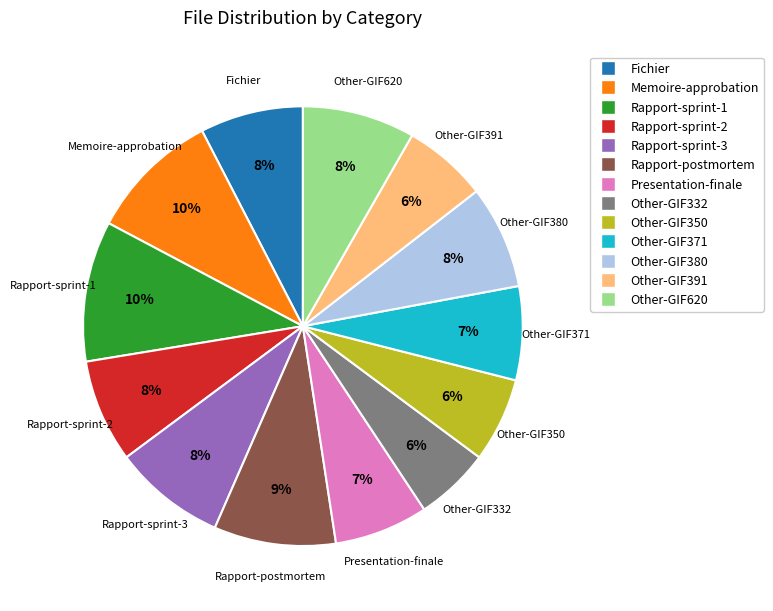

The Rapport-postmortem slice represents 18% of the pie. True or false?

False